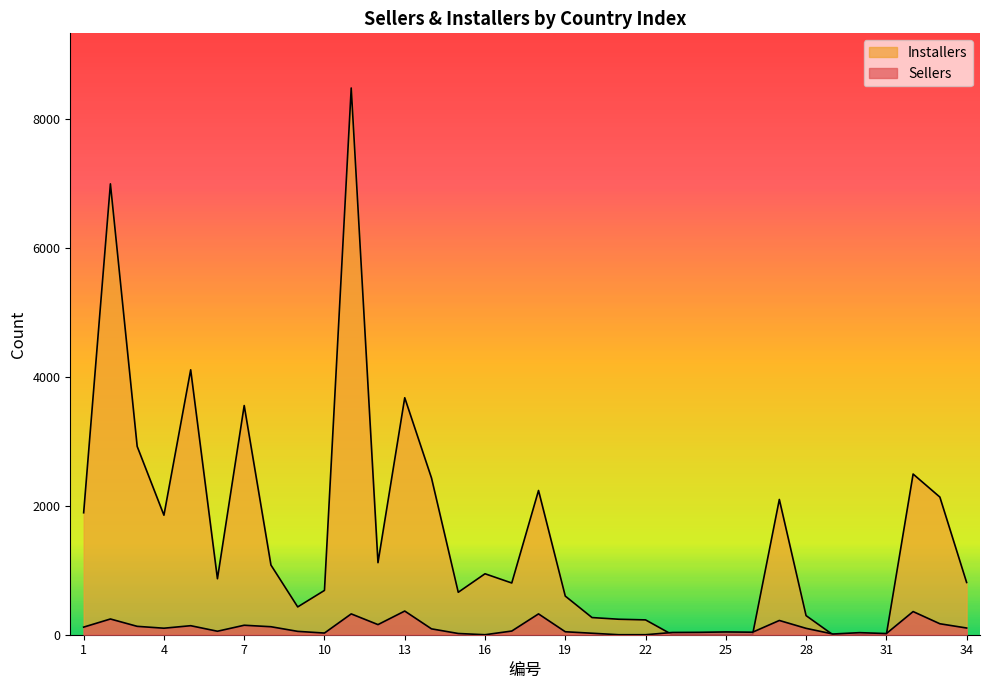

At which label is Sellers closest to 183?

33